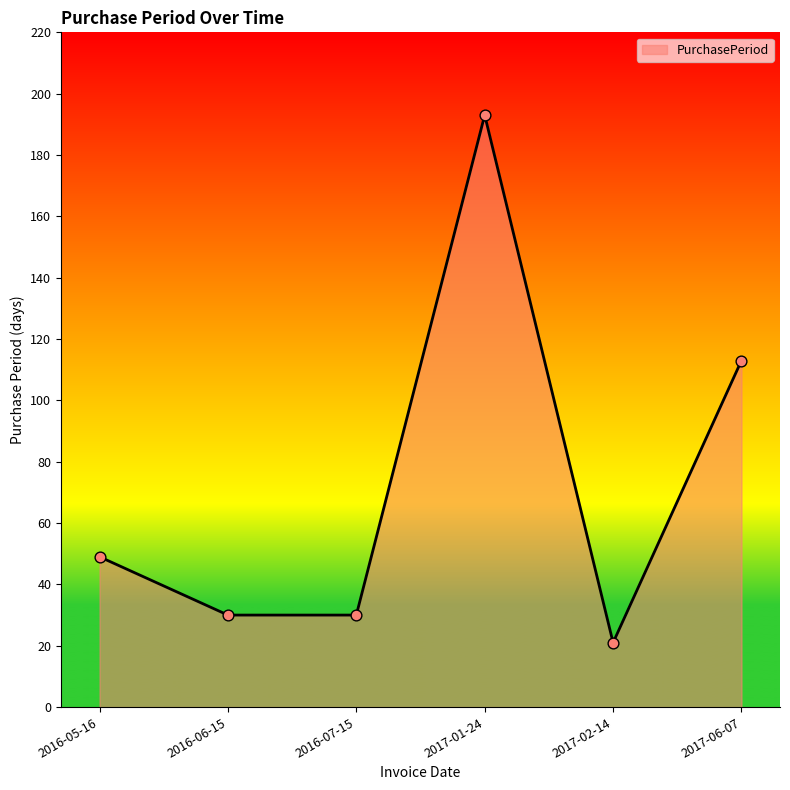

Between 2017-02-14 and 2017-06-07, which is larger?

2017-06-07